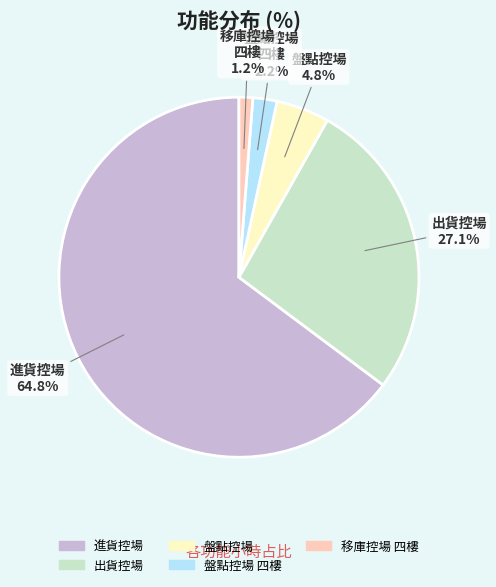

Does any single category account for the majority?

Yes